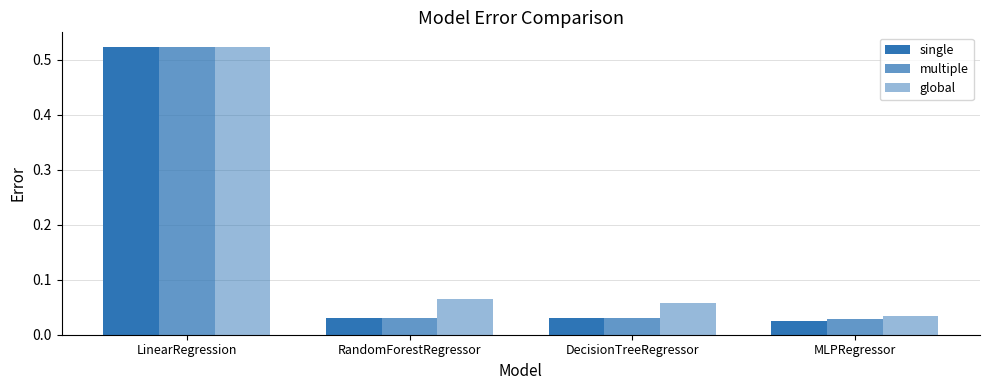

At which label does multiple reach its peak?

LinearRegression